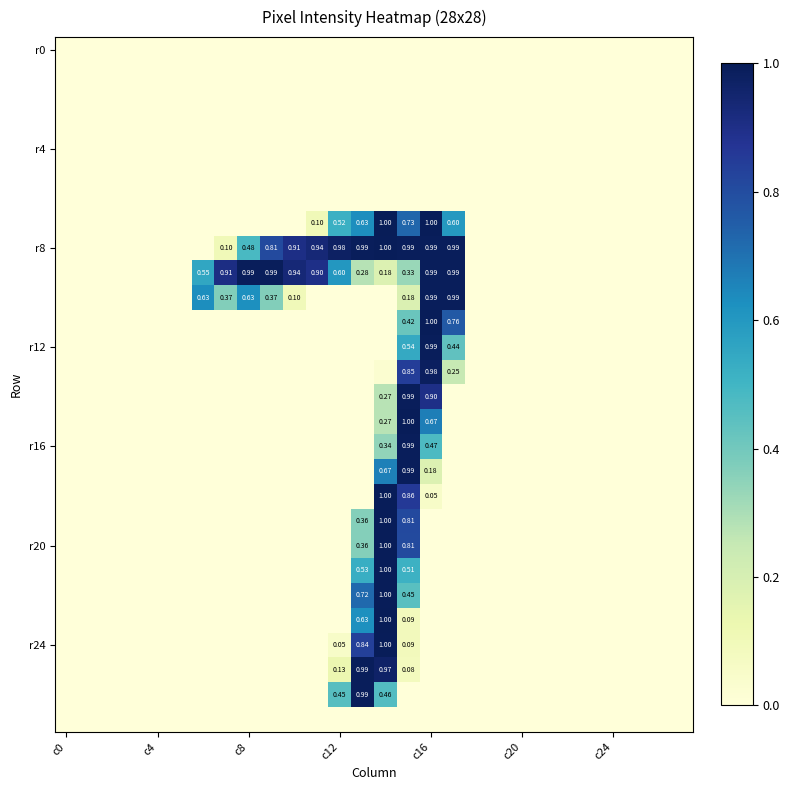

Which has a higher value, 18 or 15?

18